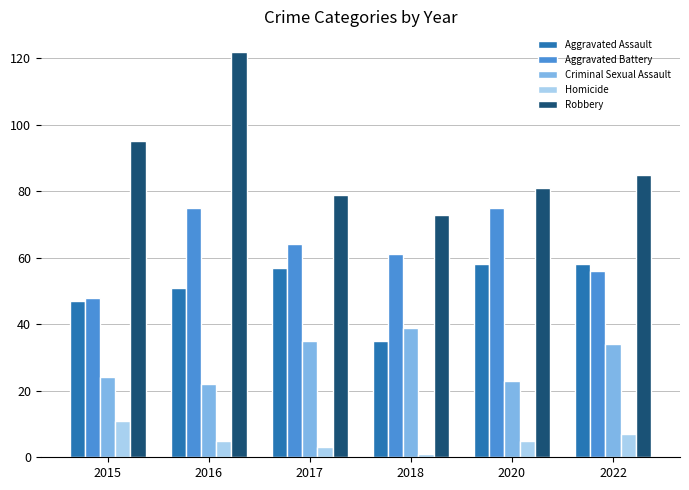

Which series has the largest total across all categories?

Robbery